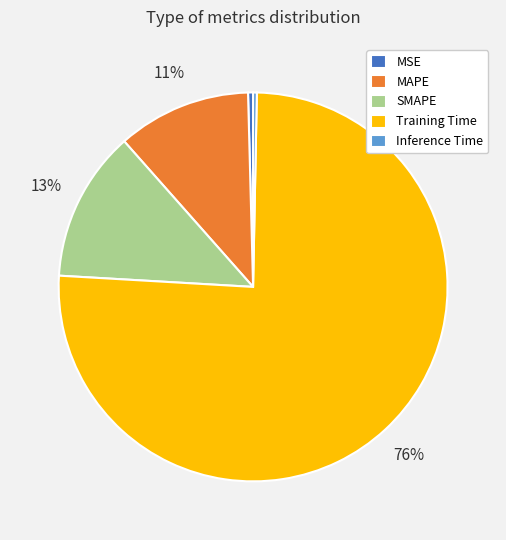

Count the number of slices in the pie.

5